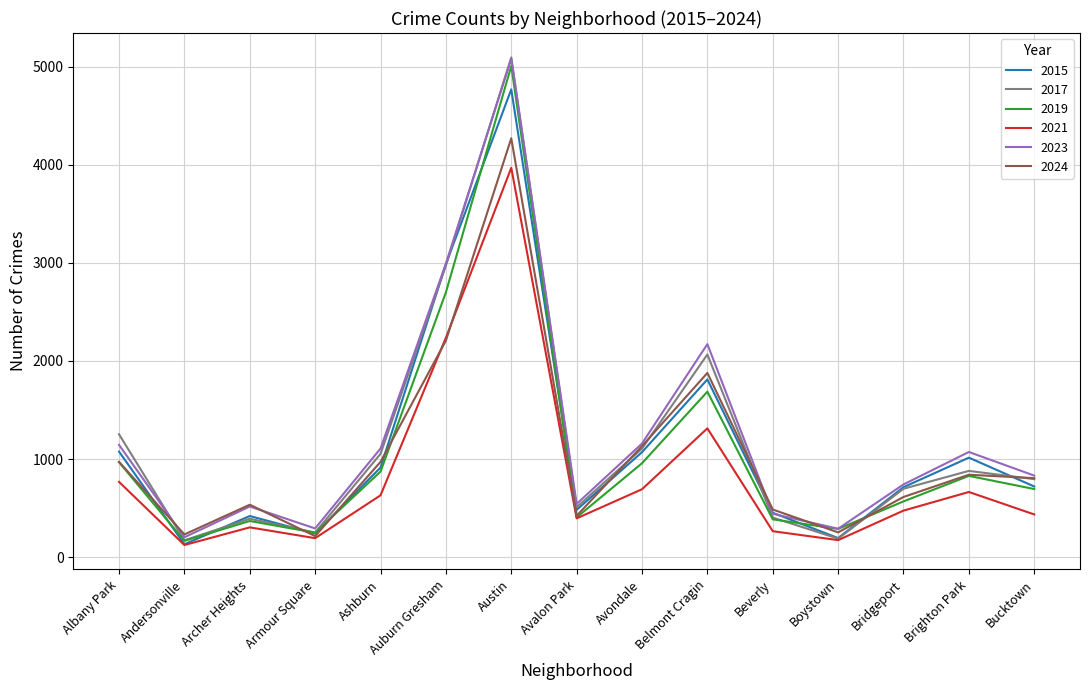

What is the sum of all 2015 values?

16993